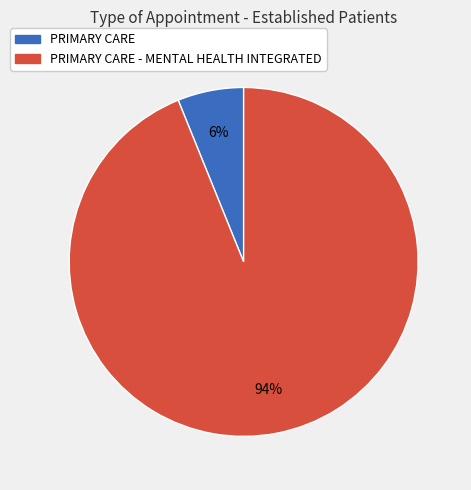

True or false: PRIMARY CARE - MENTAL HEALTH INTEGRATED accounts for 88% of the total.

False